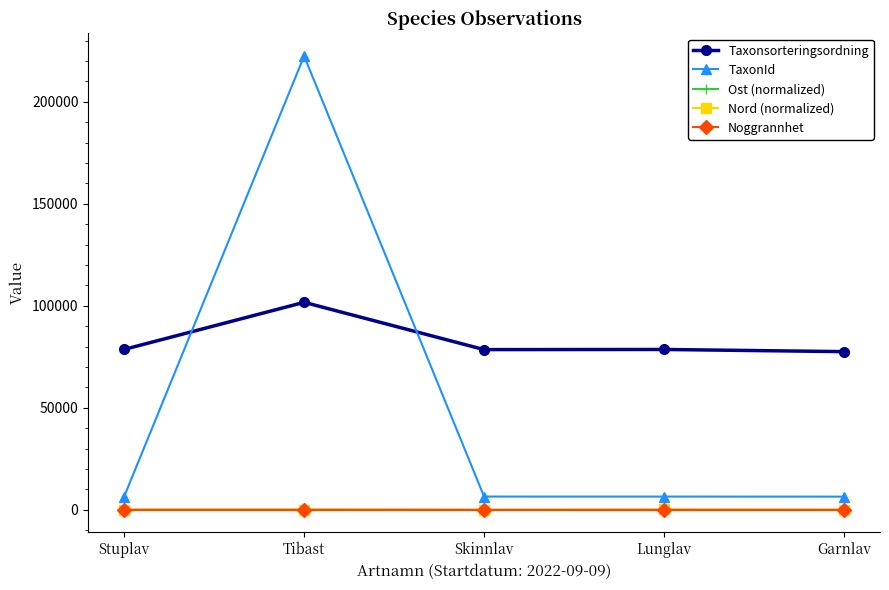

Which series has the largest range (max minus min)?

TaxonId